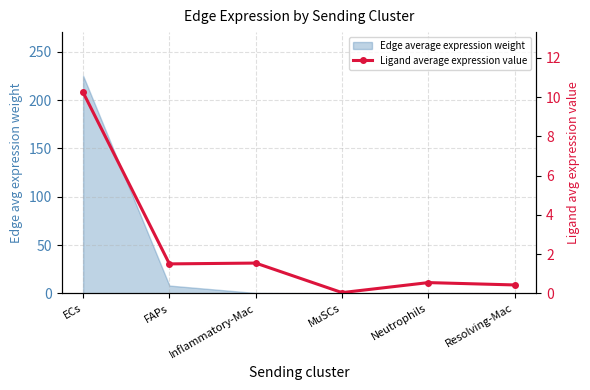

What is the label of the 3rd point from the right?

MuSCs